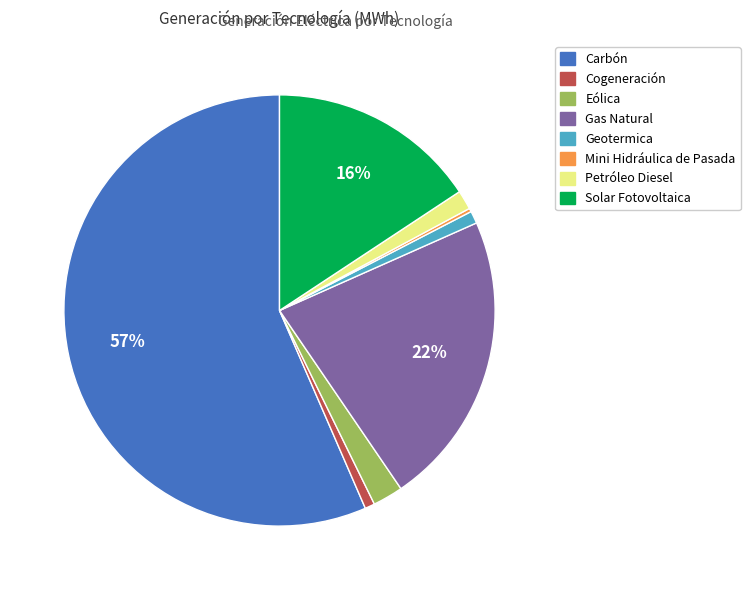

To the nearest percent, what is the average slice percentage?

12%